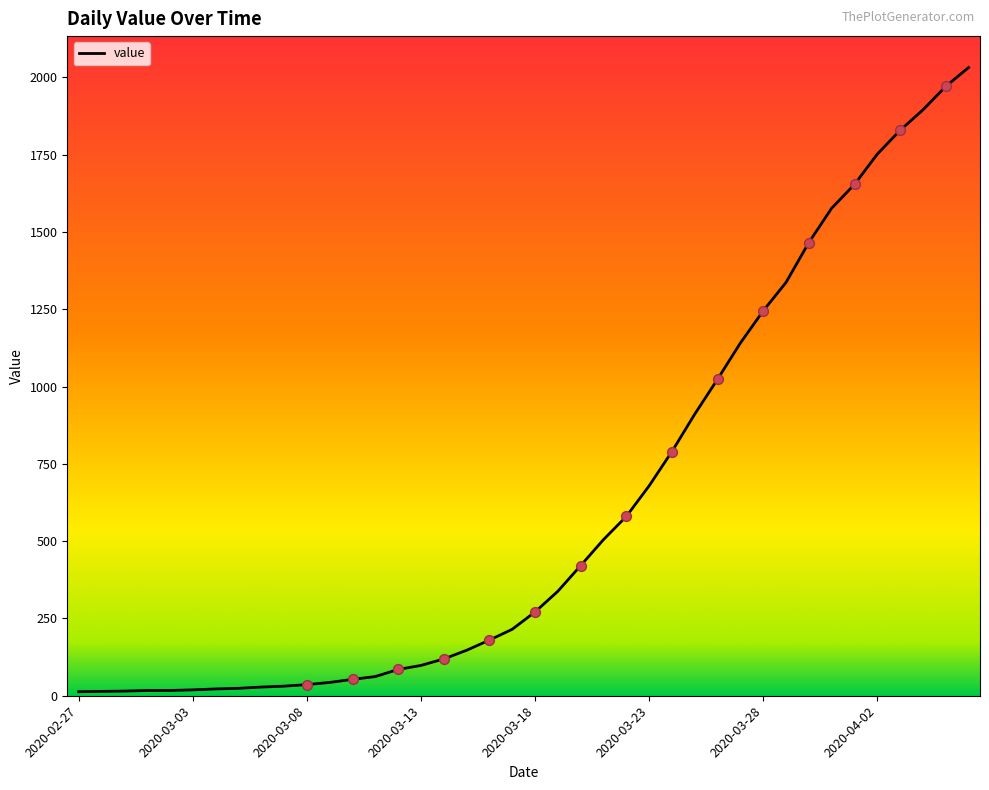

What is the difference between the maximum and minimum values?

2019